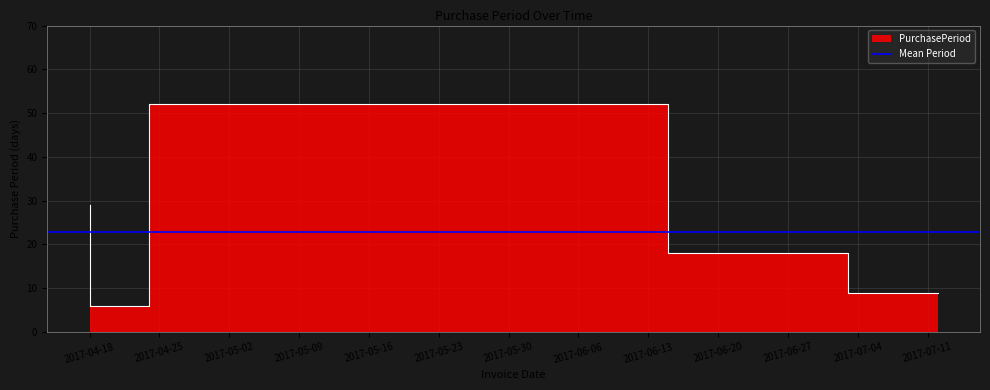

Approximately how many times larger is the value at 2017-07-03 compared to 2017-07-12?

2.0